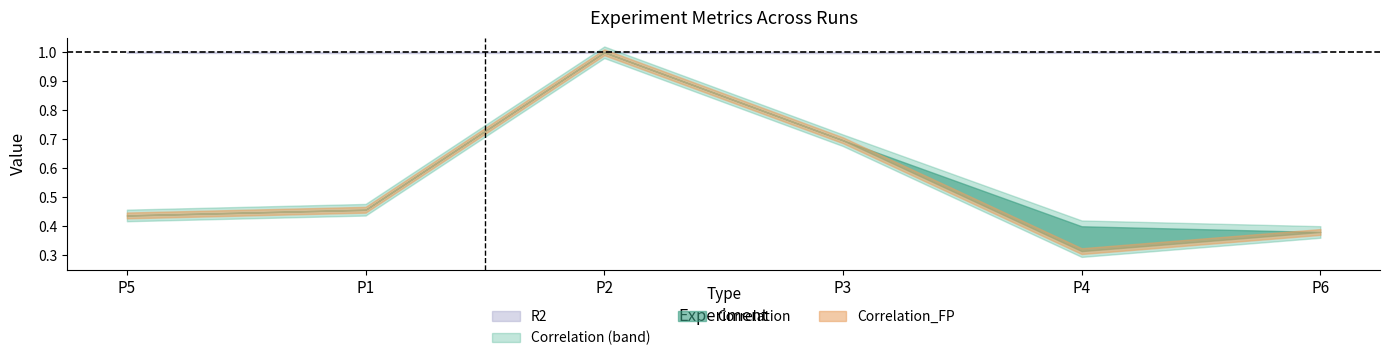

Which category has the lowest value in the R2 series?

P3